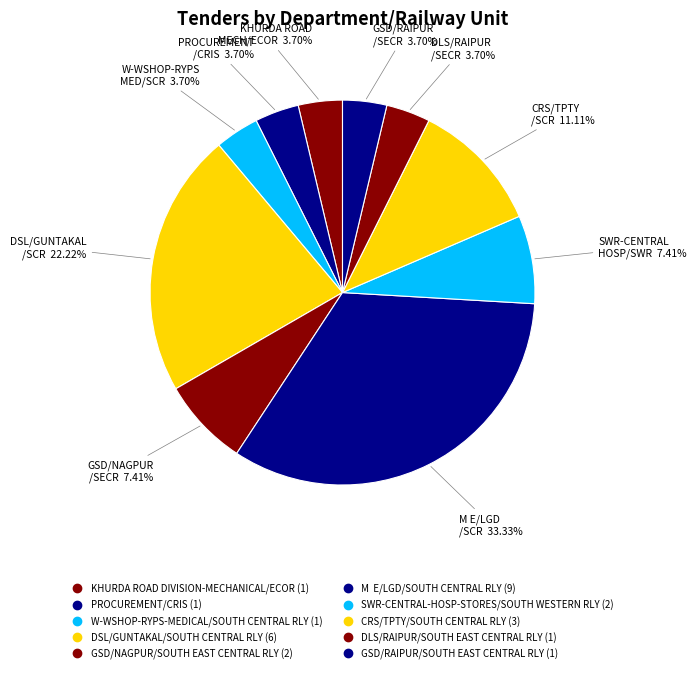

What is the ratio of the value at W-WSHOP-RYPS-MEDICAL/SOUTH CENTRAL RLY to the value at DSL/GUNTAKAL/SOUTH CENTRAL RLY?

0.2